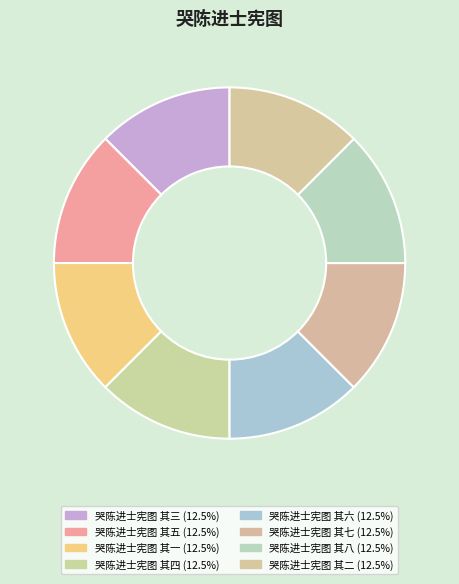

Do 哭陈进士宪图 其七 and 哭陈进士宪图 其四 together represent more than half of the pie?

No